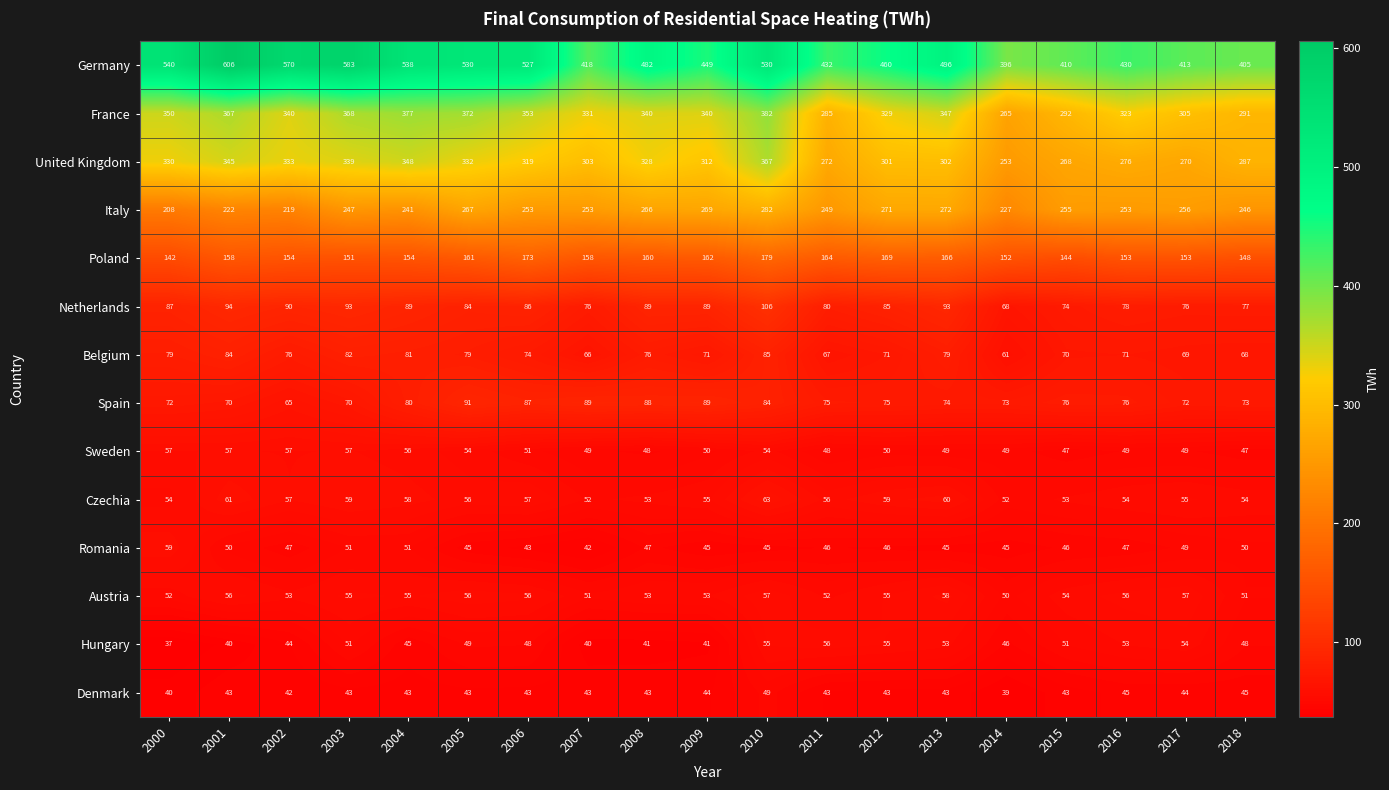

What is the difference between the highest and lowest values at 2008?

441